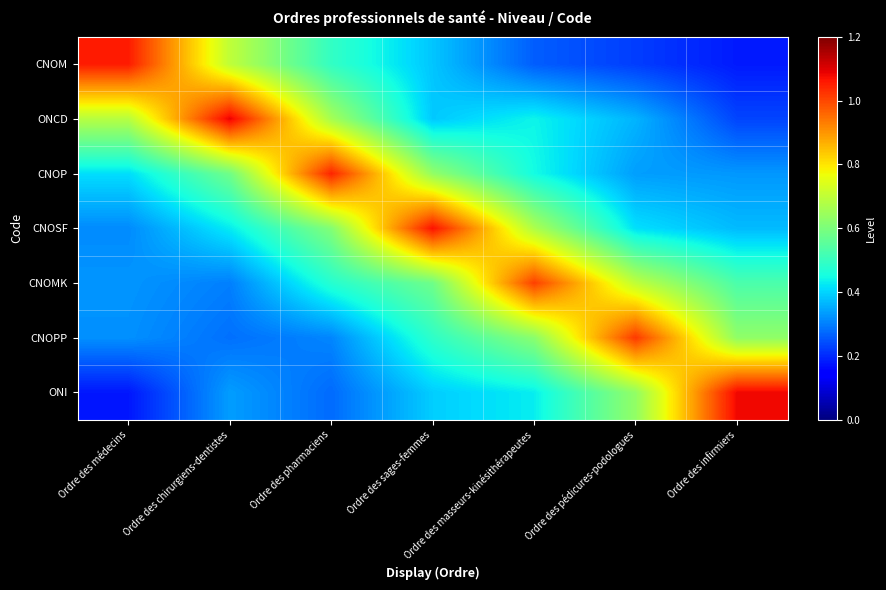

Reading left to right, what are all the values shown in this chart?

CNOM: Ordre des médecins=1.1	Ordre des chirurgiens-dentistes=0.7	Ordre des pharmaciens=0.5	Ordre des sages-femmes=0.4	Ordre des masseurs-kinésithérapeutes=0.3	Ordre des pédicures-podologues=0.2	Ordre des infirmiers=0.2
ONCD: Ordre des médecins=0.7	Ordre des chirurgiens-dentistes=1.1	Ordre des pharmaciens=0.7	Ordre des sages-femmes=0.4	Ordre des masseurs-kinésithérapeutes=0.4	Ordre des pédicures-podologues=0.4	Ordre des infirmiers=0.2
CNOP: Ordre des médecins=0.4	Ordre des chirurgiens-dentistes=0.6	Ordre des pharmaciens=1.0	Ordre des sages-femmes=0.6	Ordre des masseurs-kinésithérapeutes=0.4	Ordre des pédicures-podologues=0.3	Ordre des infirmiers=0.3
CNOSF: Ordre des médecins=0.3	Ordre des chirurgiens-dentistes=0.4	Ordre des pharmaciens=0.6	Ordre des sages-femmes=1.1	Ordre des masseurs-kinésithérapeutes=0.7	Ordre des pédicures-podologues=0.4	Ordre des infirmiers=0.4
CNOMK: Ordre des médecins=0.3	Ordre des chirurgiens-dentistes=0.3	Ordre des pharmaciens=0.5	Ordre des sages-femmes=0.6	Ordre des masseurs-kinésithérapeutes=1.0	Ordre des pédicures-podologues=0.7	Ordre des infirmiers=0.5
CNOPP: Ordre des médecins=0.3	Ordre des chirurgiens-dentistes=0.3	Ordre des pharmaciens=0.3	Ordre des sages-femmes=0.5	Ordre des masseurs-kinésithérapeutes=0.6	Ordre des pédicures-podologues=1.0	Ordre des infirmiers=0.6
ONI: Ordre des médecins=0.2	Ordre des chirurgiens-dentistes=0.3	Ordre des pharmaciens=0.3	Ordre des sages-femmes=0.4	Ordre des masseurs-kinésithérapeutes=0.4	Ordre des pédicures-podologues=0.6	Ordre des infirmiers=1.1